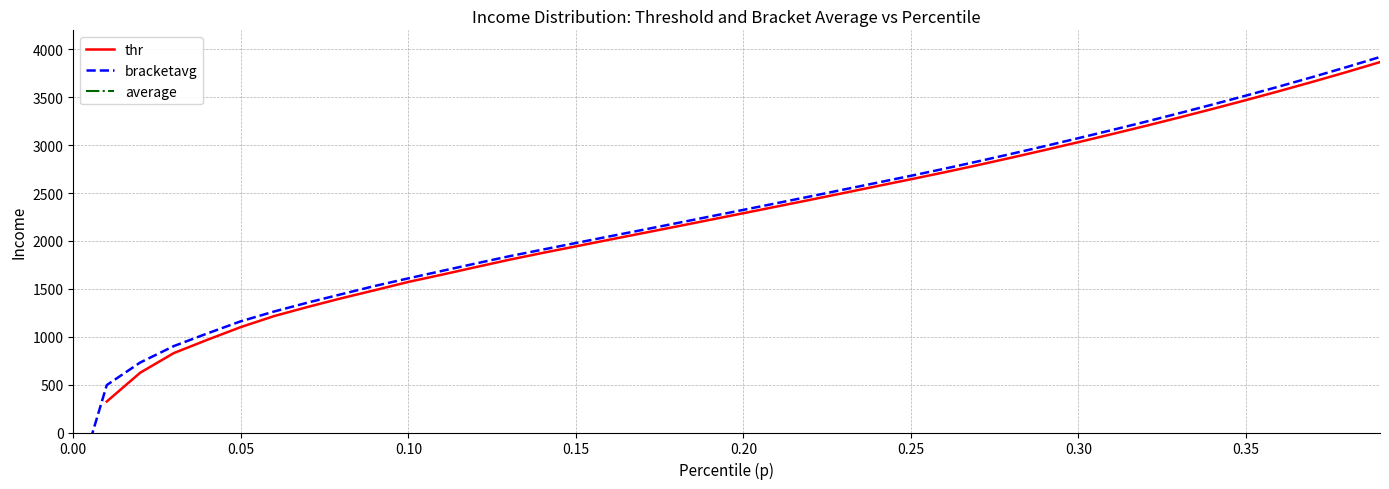

Approximately how many times larger is the value at 0.03 compared to 0.32?

0.3